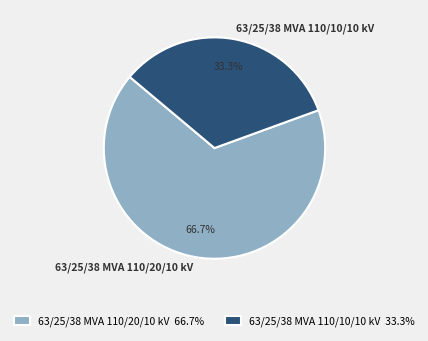

What percentage is the 63/25/38 MVA 110/20/10 kV slice, to the nearest percent?

67%